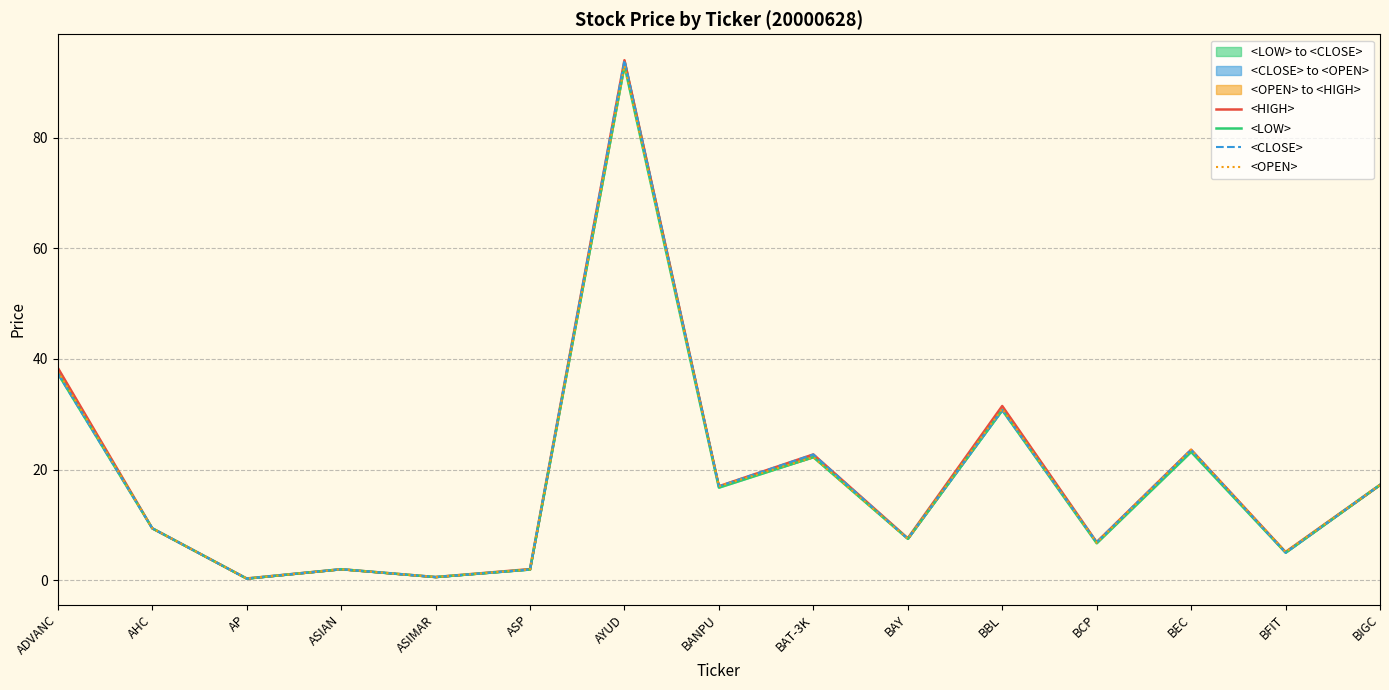

Which label corresponds to the smallest value in the chart?

AP